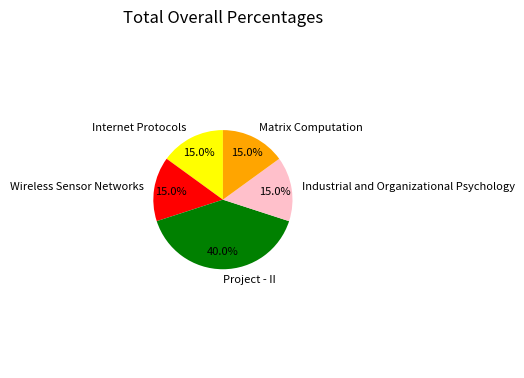

To the nearest percent, what percentage of the pie is Wireless Sensor Networks?

15%